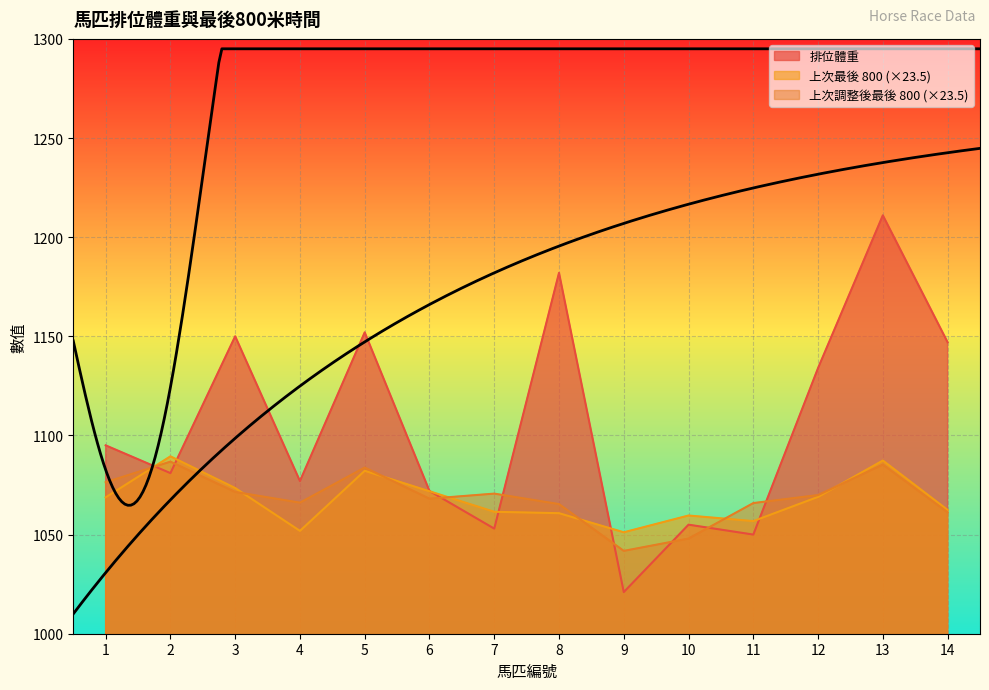

Is it true that 上次調整後最後 800 equals 447.2 at 13?

False